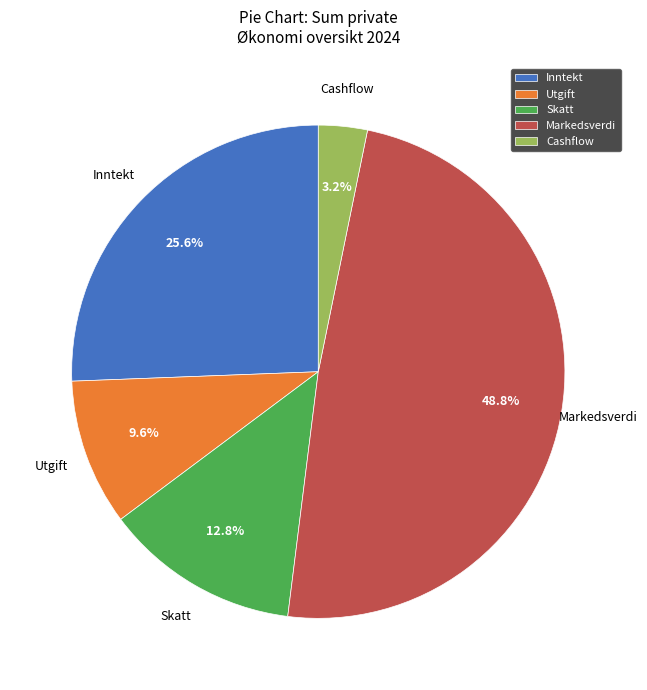

How many slices are in this pie chart?

5